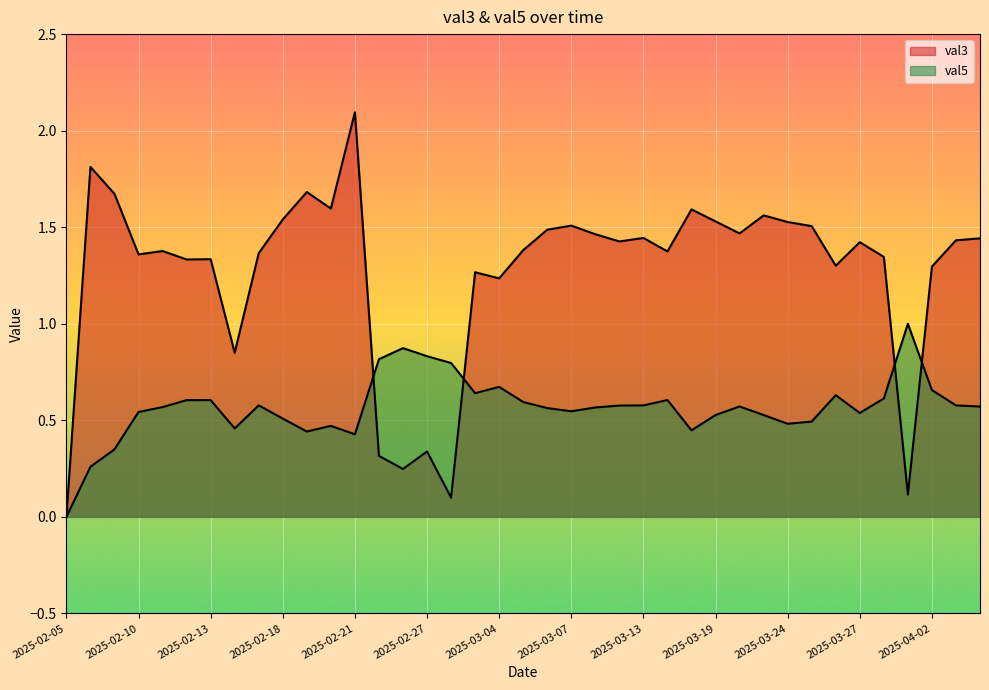

What is the difference between the second highest and second lowest values in the val3 series?

1.7